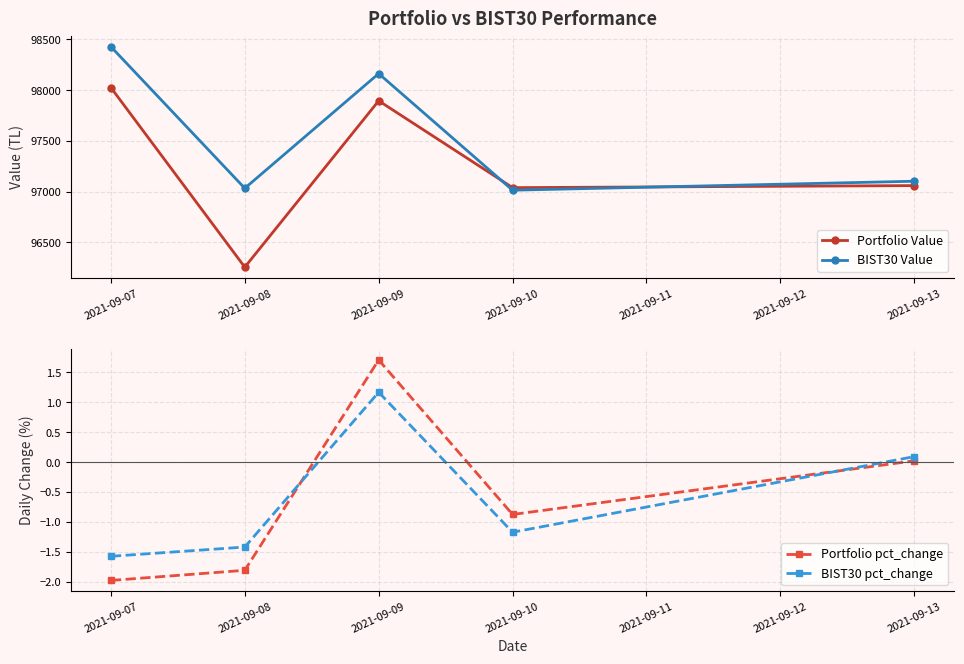

Which series has the largest total across all categories?

BIST30 Value